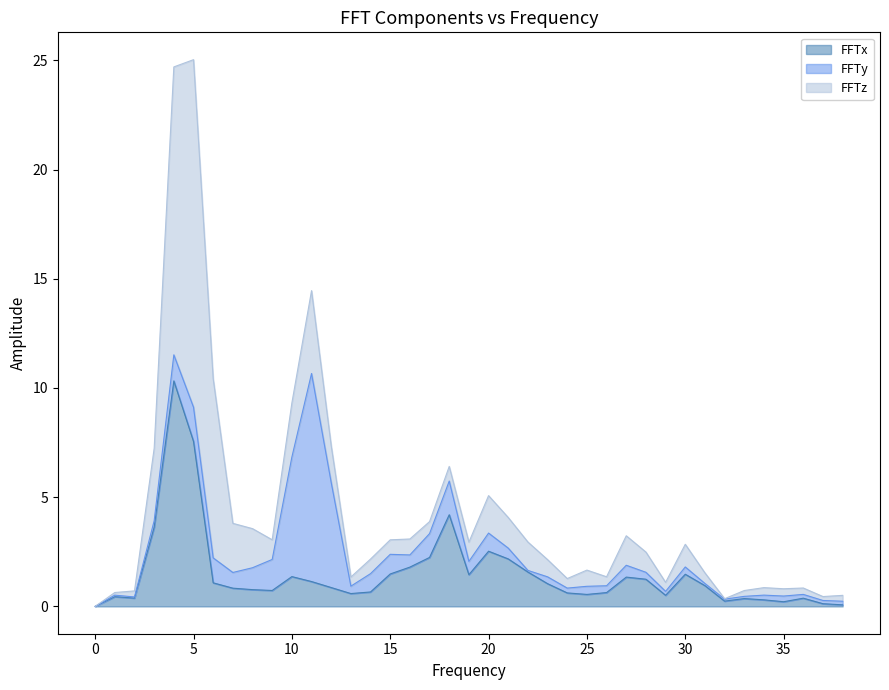

Is it true that FFTx equals 0.3 at 9?

False